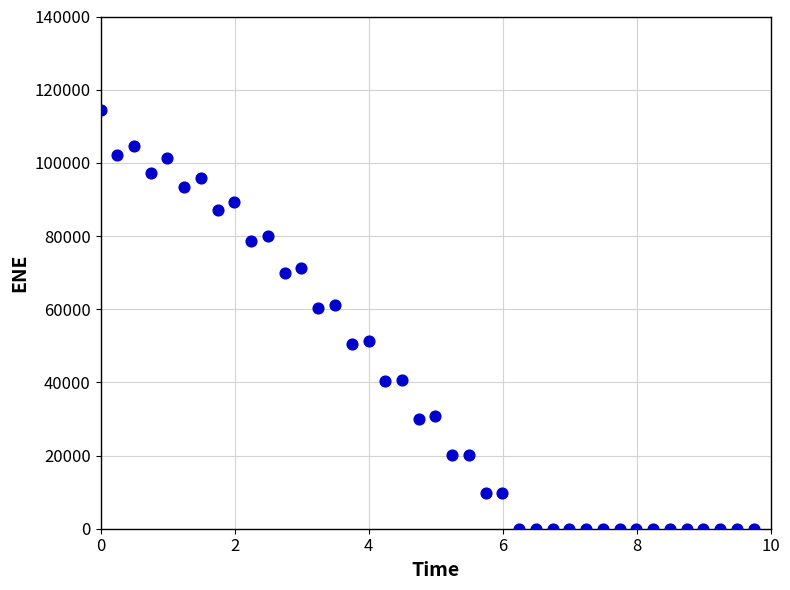

What is the range of X values (max minus min)?

9.8